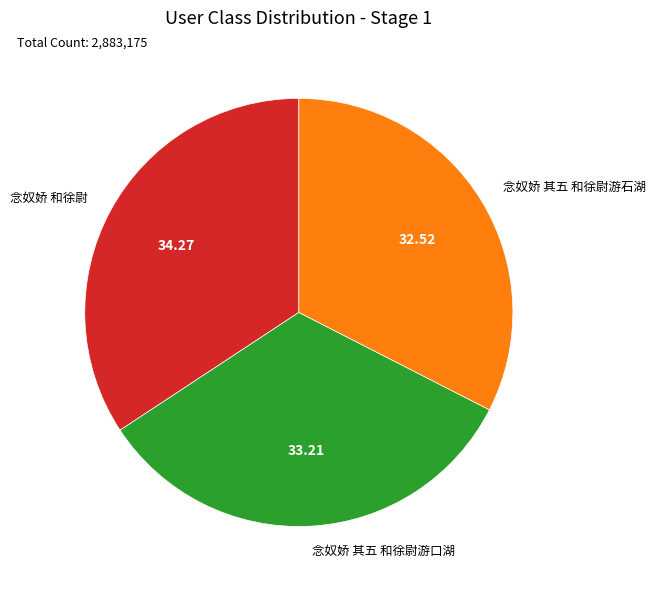

How many slices are in this pie chart?

3